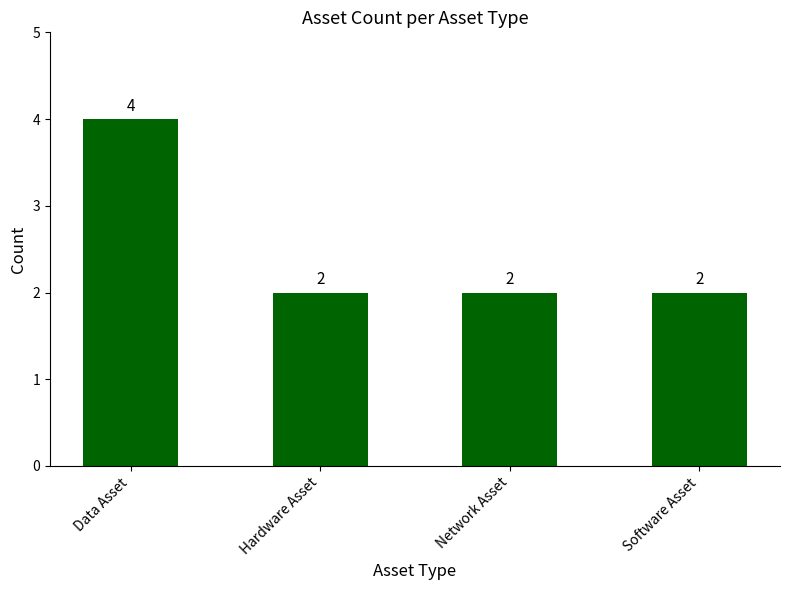

What is the greatest value displayed?

4